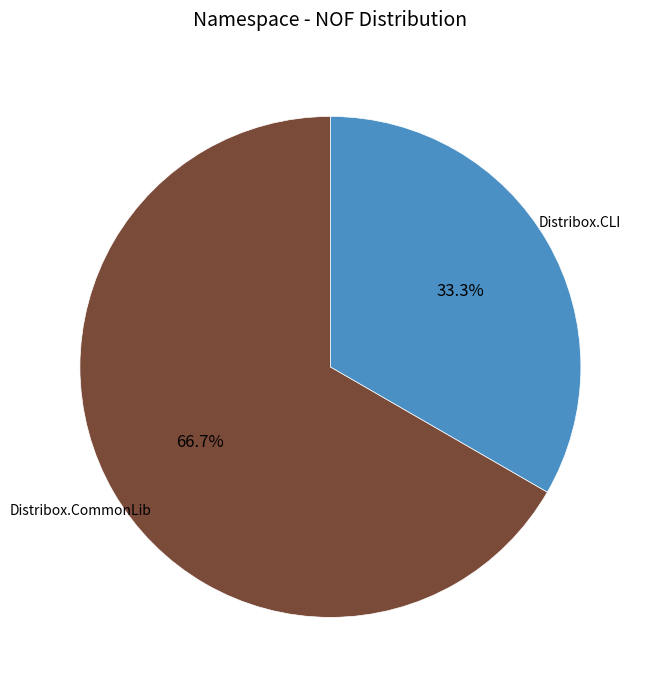

To the nearest percent, what is the average slice percentage?

50%